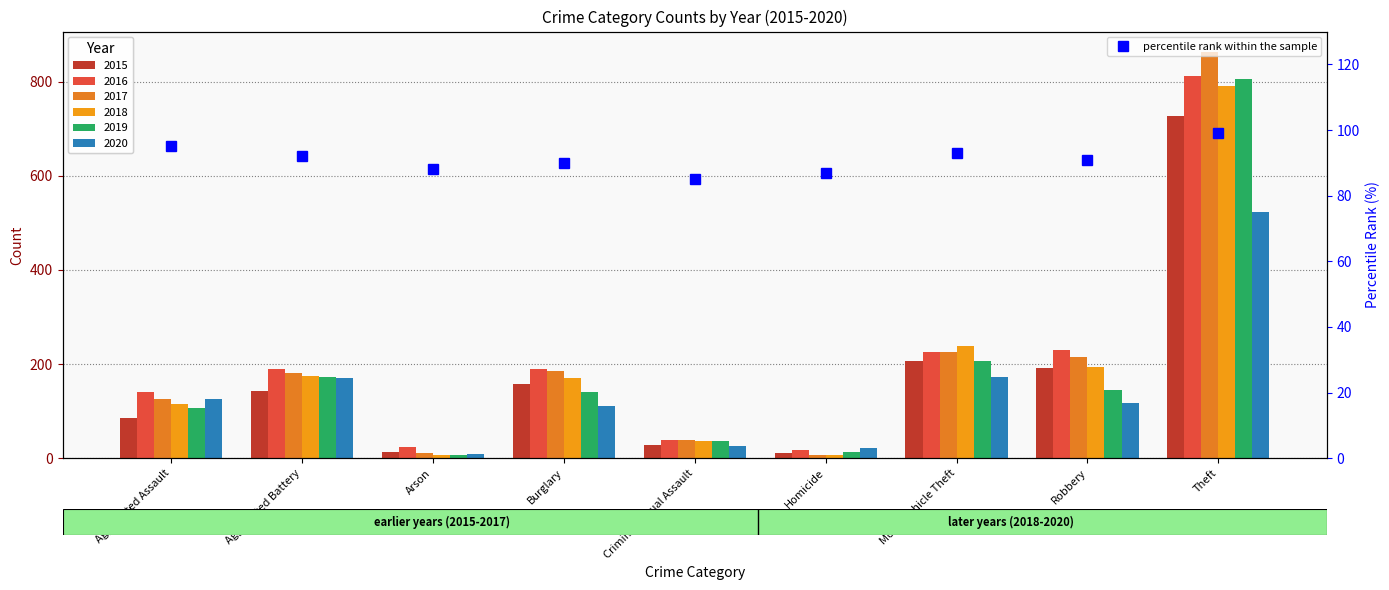

What is the value of the 5th bar from the left?

85